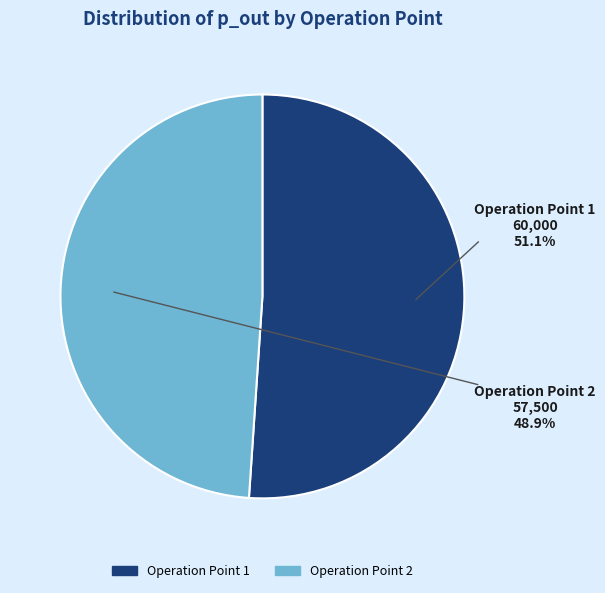

How many segments does this pie chart have?

2